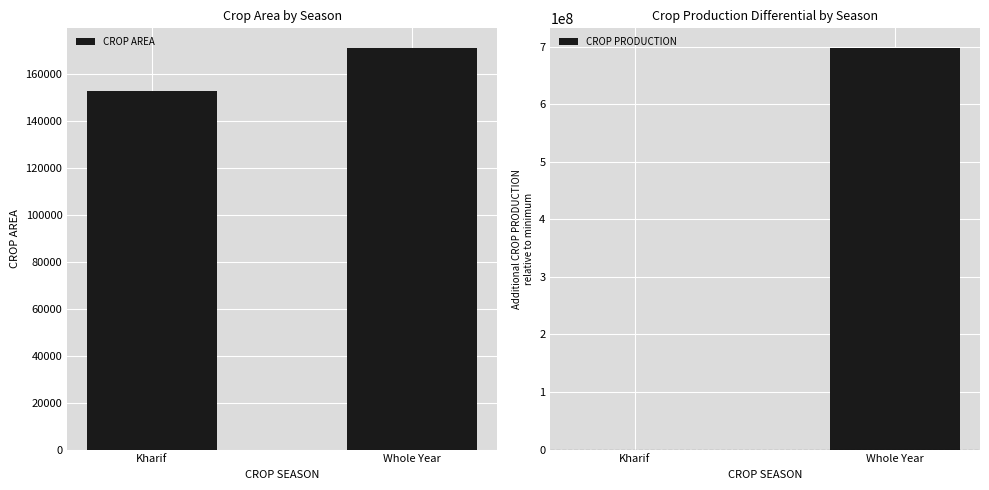

The CROP AREA series shows 170901 at Whole Year. True or false?

True